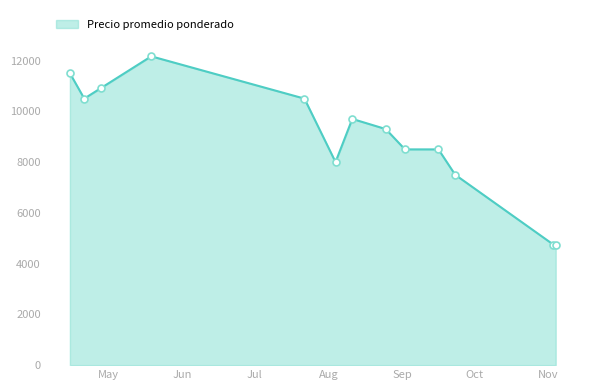

What is the minimum value shown in the chart?

4750.0